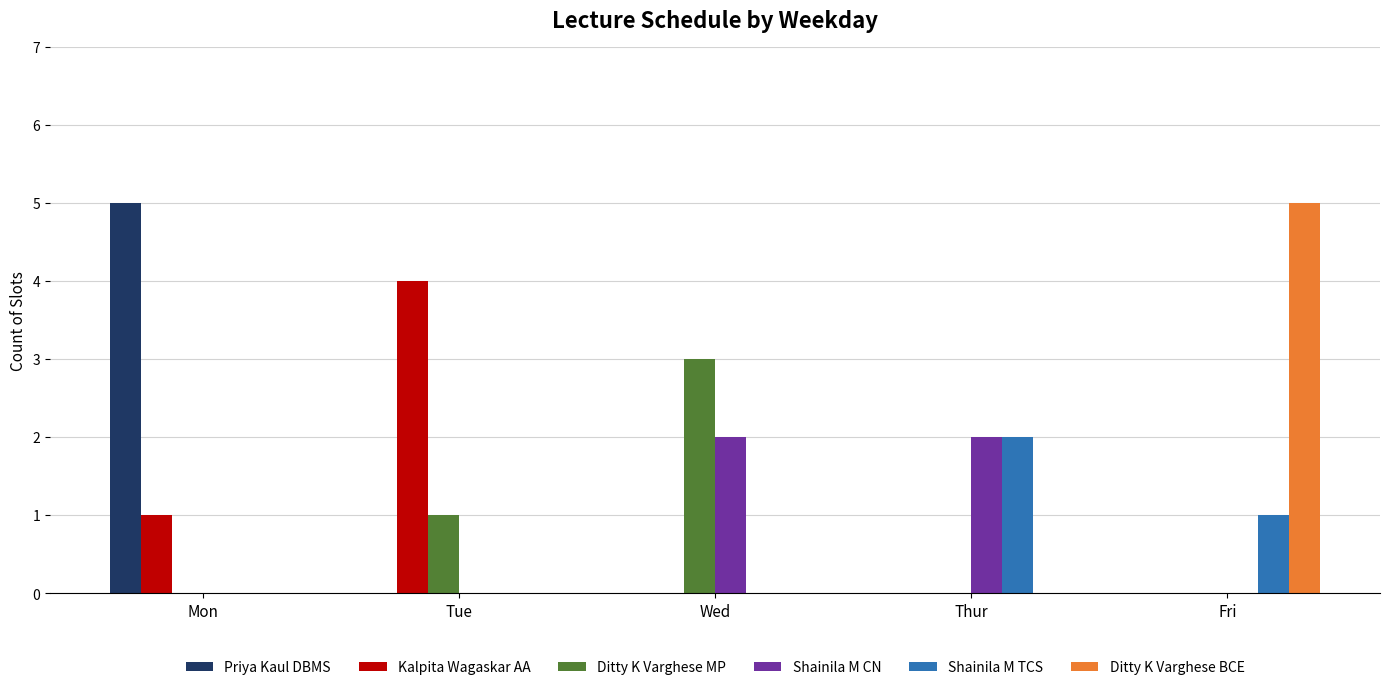

Which series changed the most between Wed and Fri?

Ditty K Varghese BCE